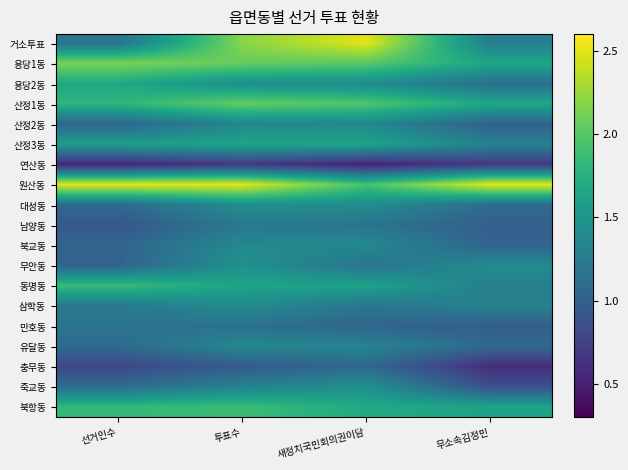

Between 새정치국민회의권이담 and 무소속김정민, which series saw the biggest shift?

거소투표